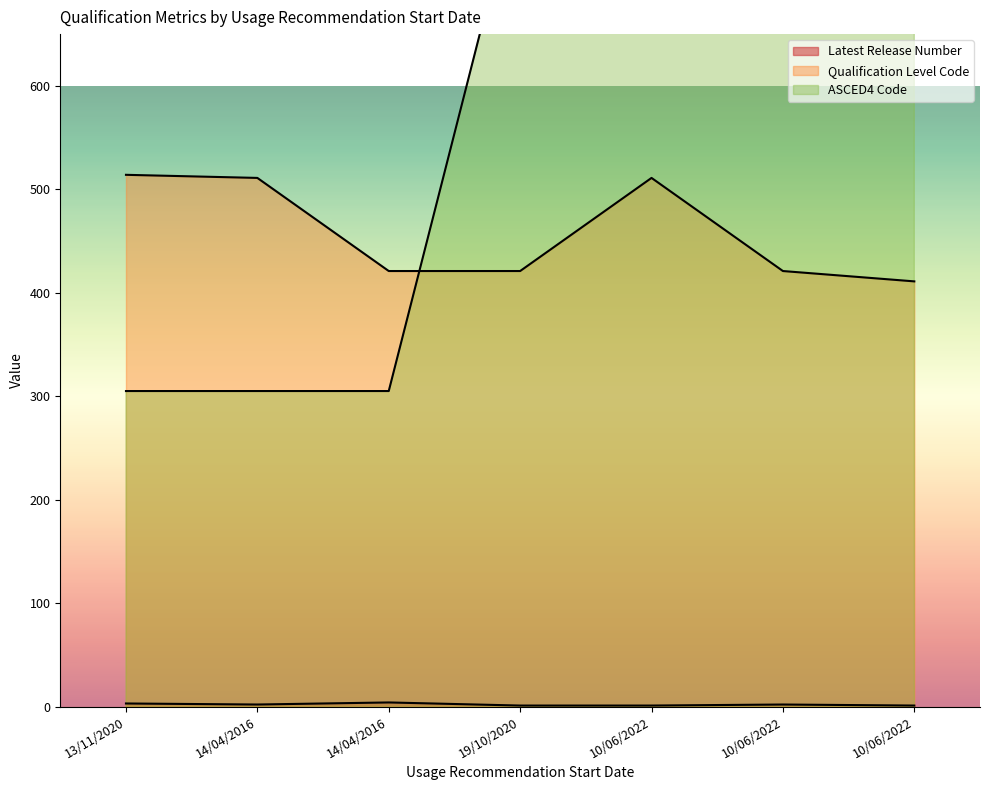

Where is Qualification Level Code nearest to the value 462?

14/04/2016